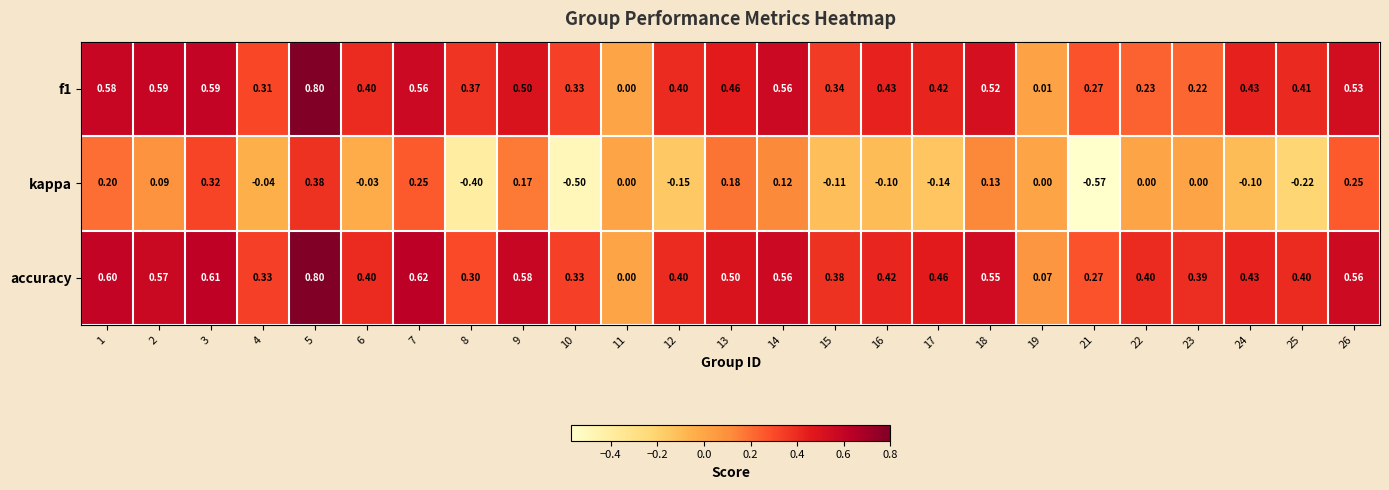

Between 1 and 24, which series saw the biggest shift?

kappa